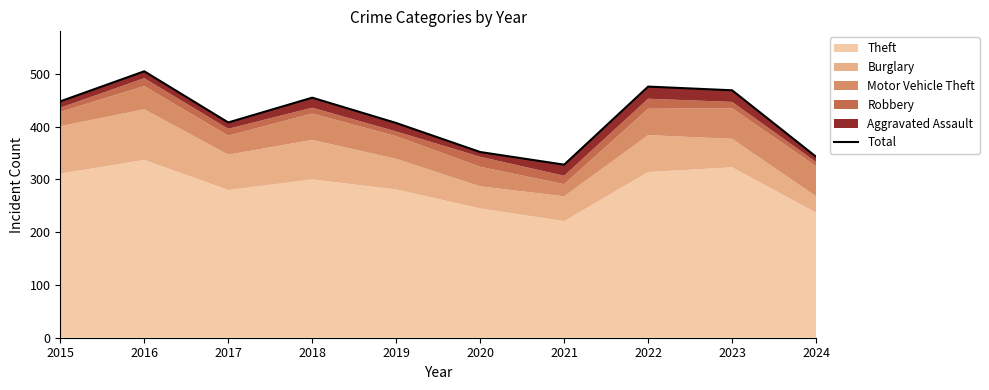

What is the smallest value displayed?

328